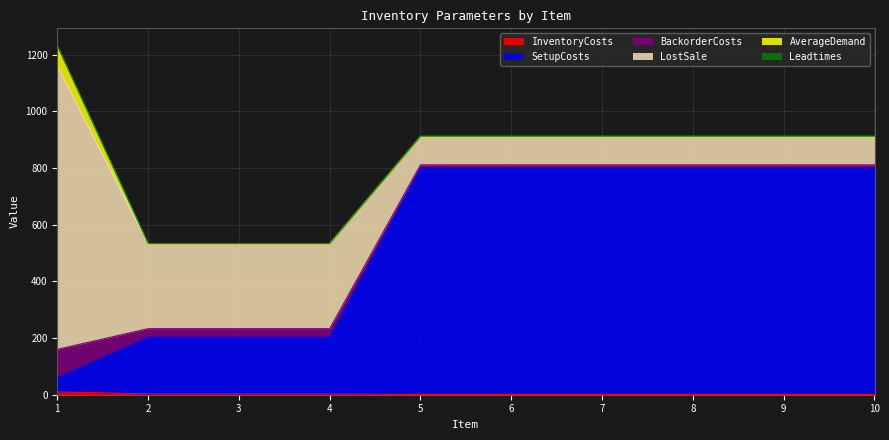

Between 6 and 7, which series saw the biggest shift?

InventoryCosts